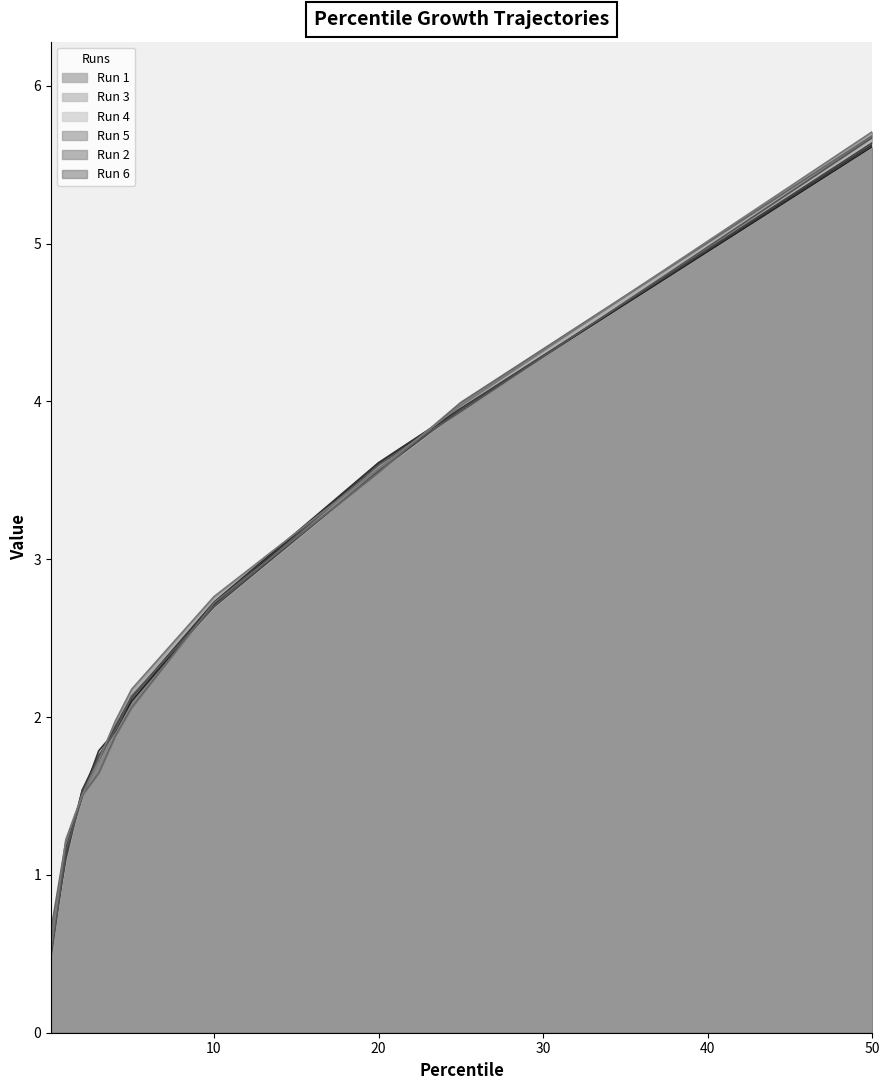

True or false: Run 3 has a value of 1.0 at 2.

False